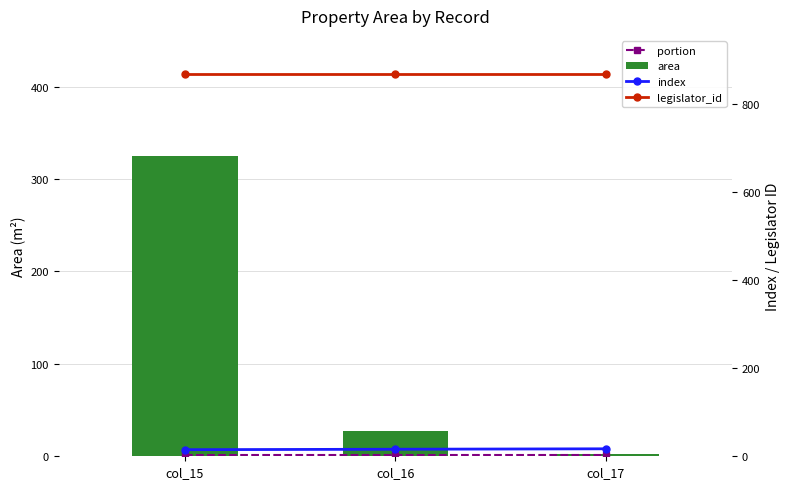

Which category has the highest value across all series?

col_15